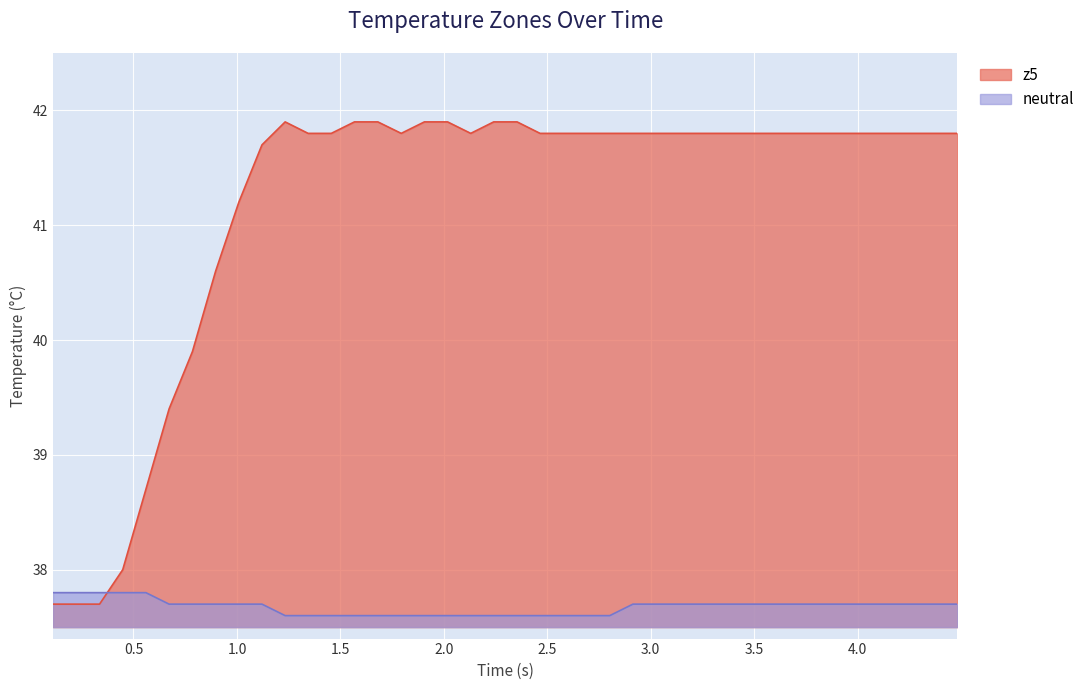

Which series ends up on top after the final intersection of neutral and z5?

z5